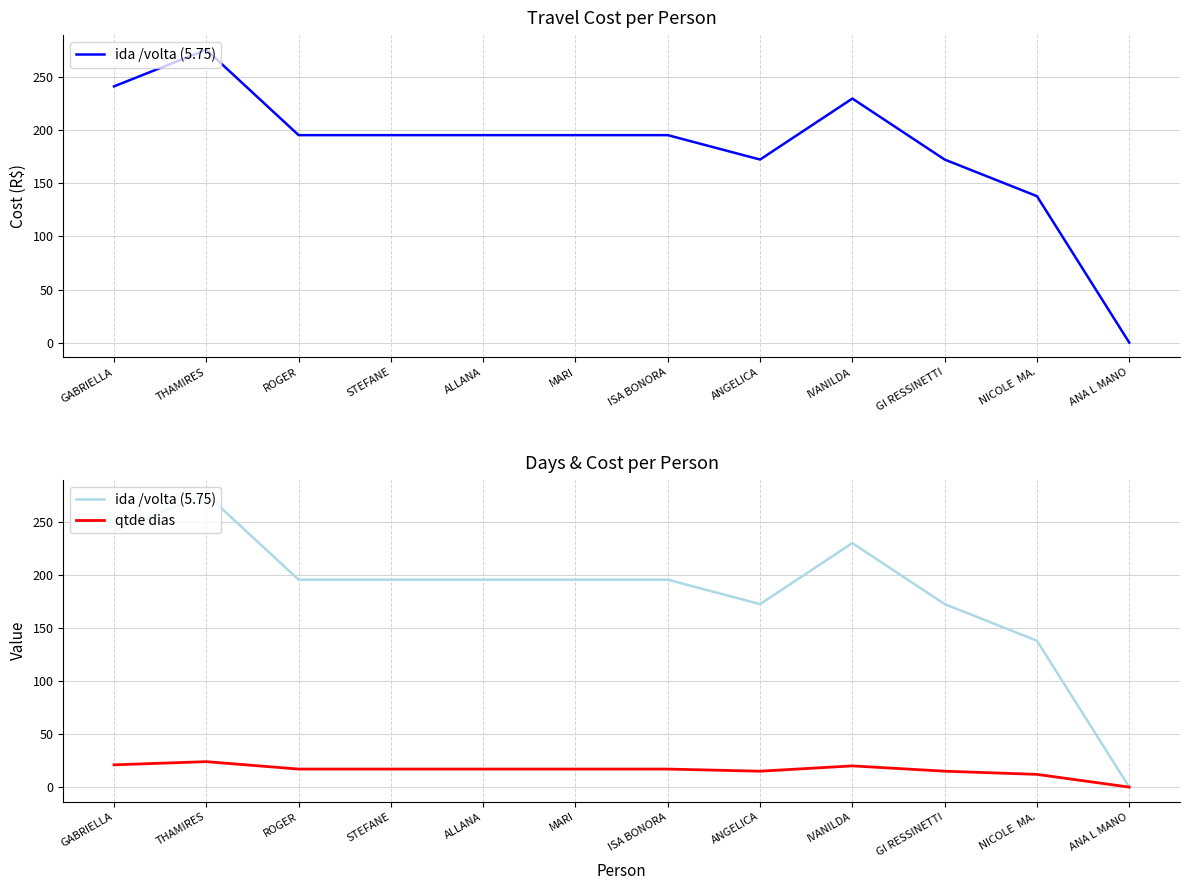

How many positive values does the qtde dias series have?

11